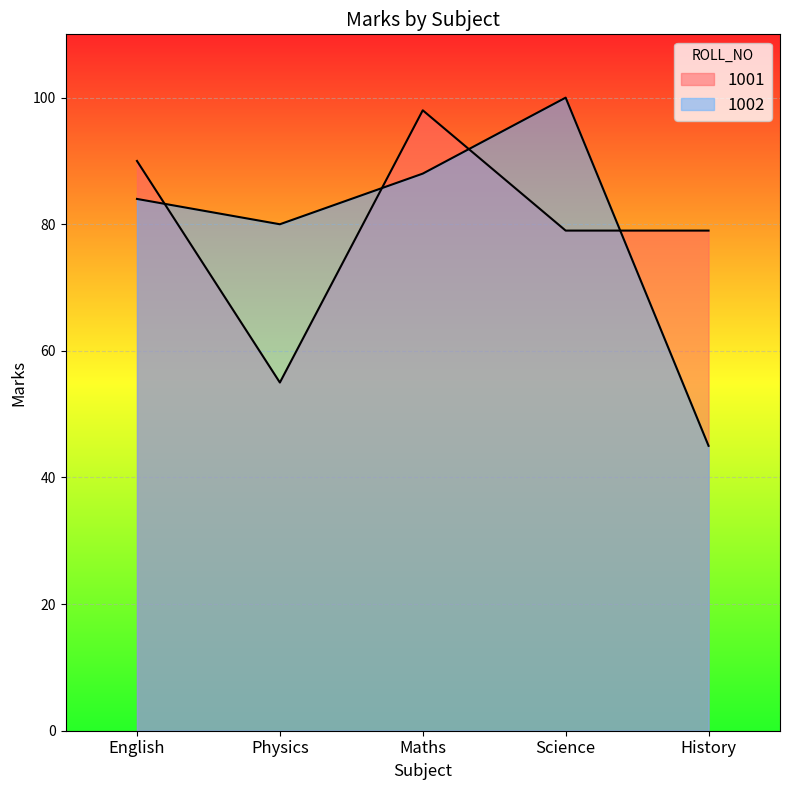

What is the difference between the second highest and minimum values in the 1001 series?

35